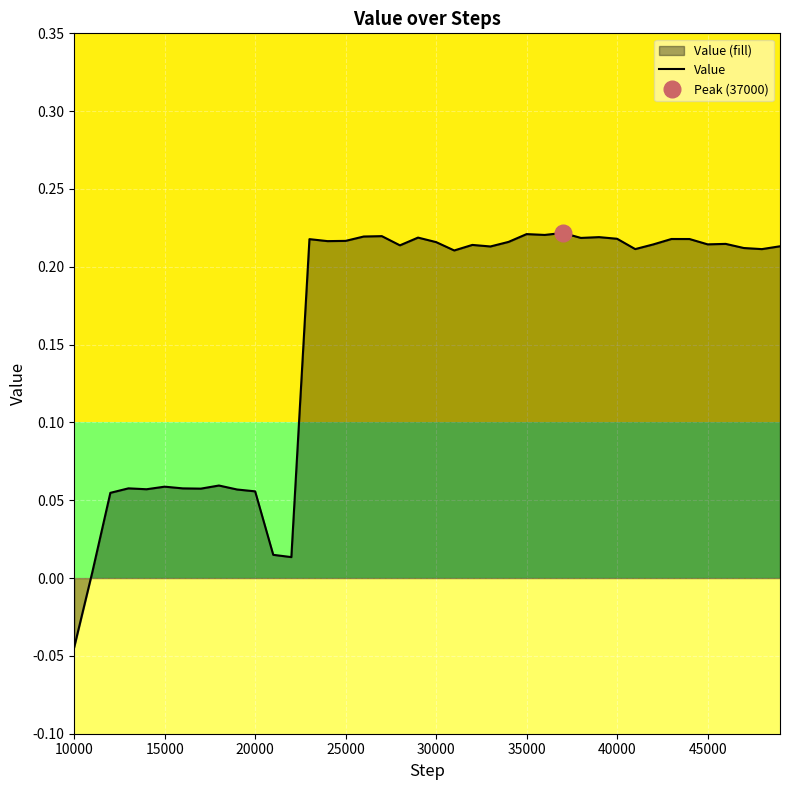

Reading left to right, transcribe all the data shown in this chart.

-0.0	0.0	0.1	0.1	0.1	0.1	0.1	0.1	0.1	0.1	0.1	0.0	0.0	0.2	0.2	0.2	0.2	0.2	0.2	0.2	0.2	0.2	0.2	0.2	0.2	0.2	0.2	0.2	0.2	0.2	0.2	0.2	0.2	0.2	0.2	0.2	0.2	0.2	0.2	0.2